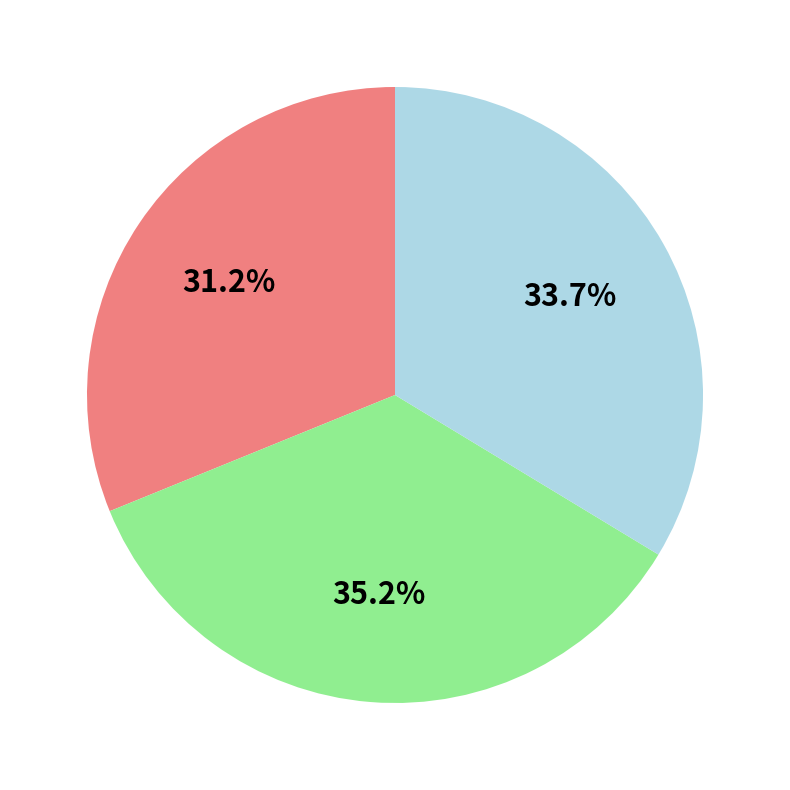

Is there any slice that represents more than half of the pie?

No